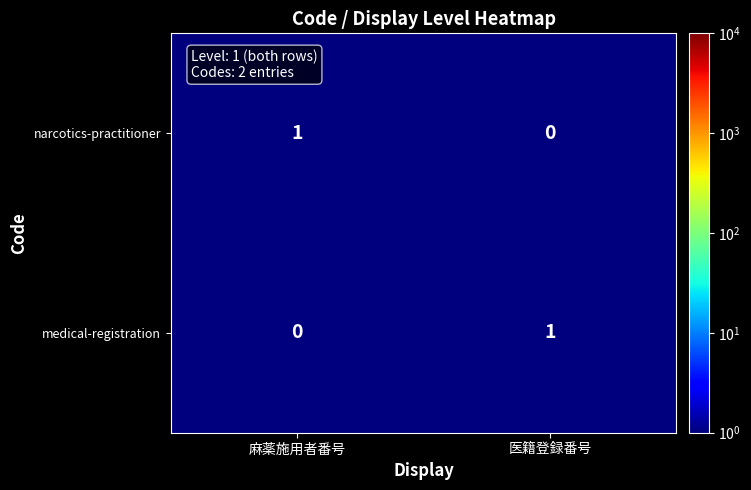

Which category has the highest value in the narcotics-practitioner series?

麻薬施用者番号